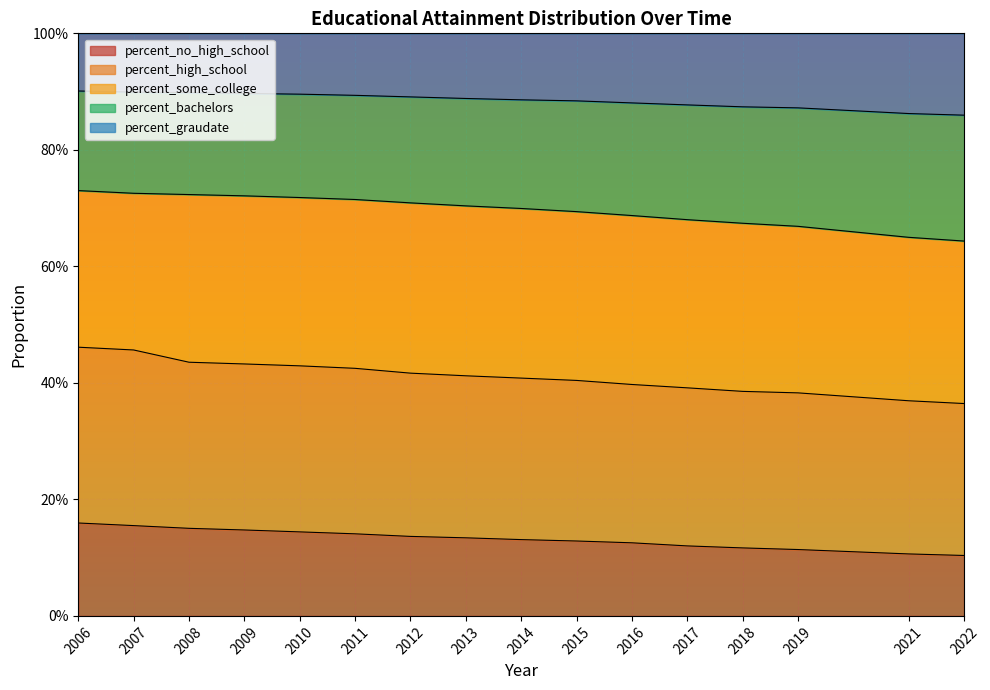

What is the sum of all percent_no_high_school values?

2.1